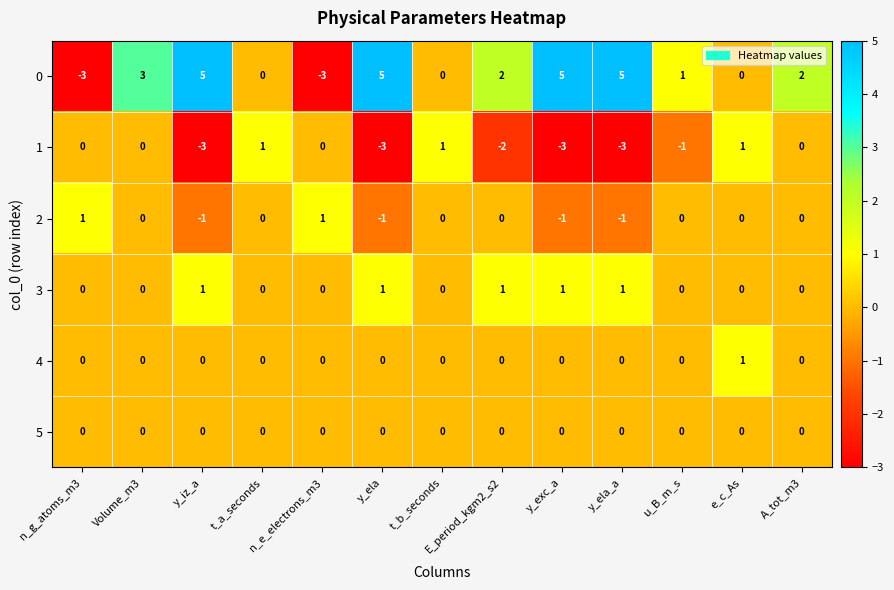

True or false: 4 has a value of 0 at y_exc_a.

True